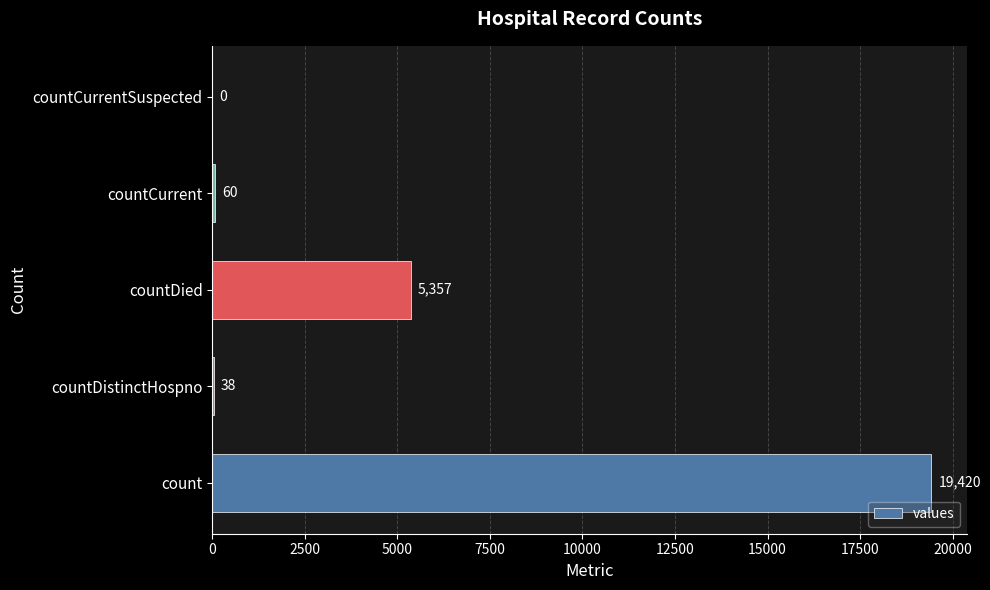

Reading top to bottom, what are all the values shown in this chart?

countCurrentSuspected=0	countCurrent=60	countDied=5357	countDistinctHospno=38	count=19420